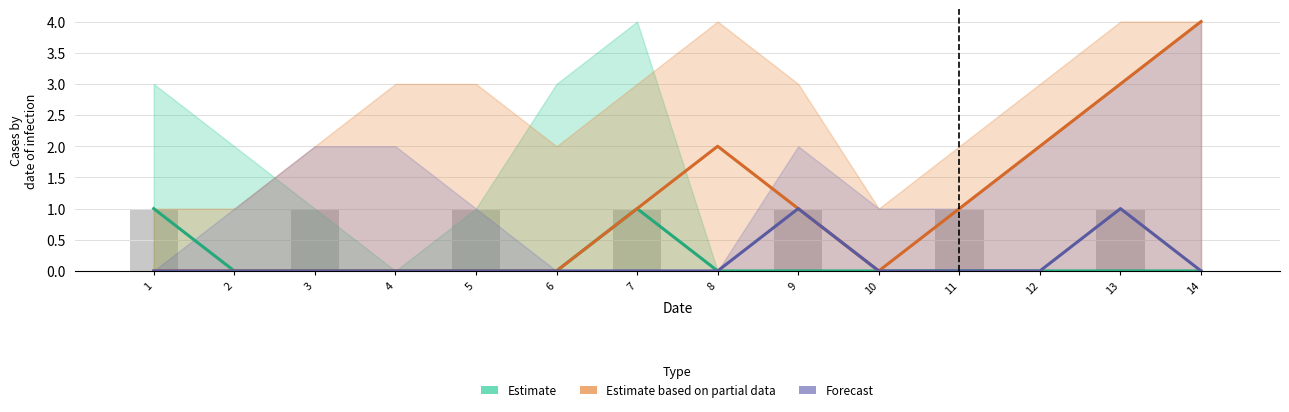

Rank the series by their maximum value, from highest to lowest.

Estimate based on partial data, Estimate, Forecast